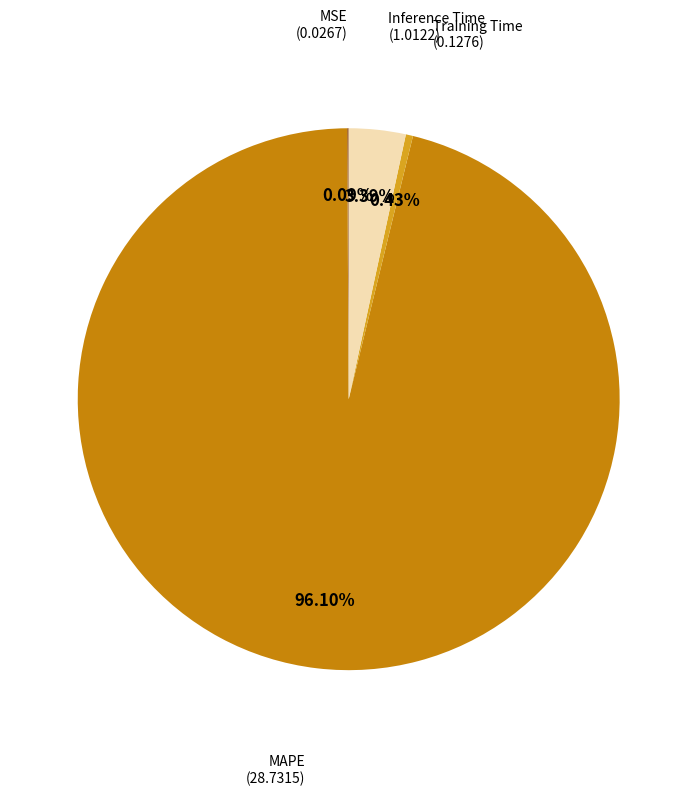

Is there any slice that represents more than half of the pie?

Yes